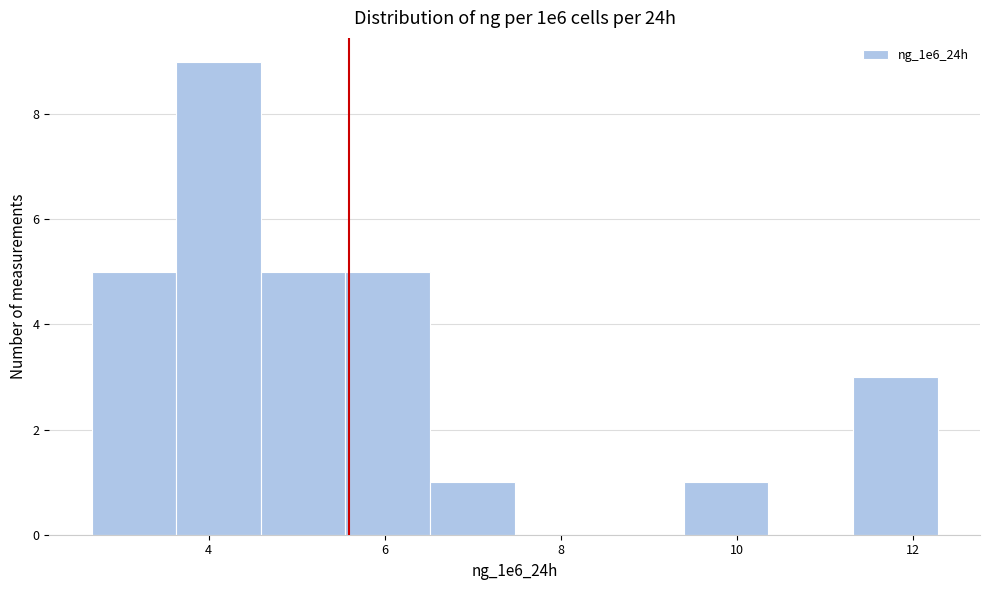

Reading left to right, transcribe this chart: for each bar, give the range it covers on the x-axis and its height. Neither the bar edges nor the heights are printed on the chart, so give them approximately, as read against the axes.

2.6 to 3.6: 5
3.6 to 4.6: 9
4.6 to 5.6: 5
5.6 to 6.6: 5
6.6 to 7.4: 1
7.4 to 8.4: 0
8.4 to 9.4: 0
9.4 to 10.4: 1
10.4 to 11.4: 0
11.4 to 12.2: 3